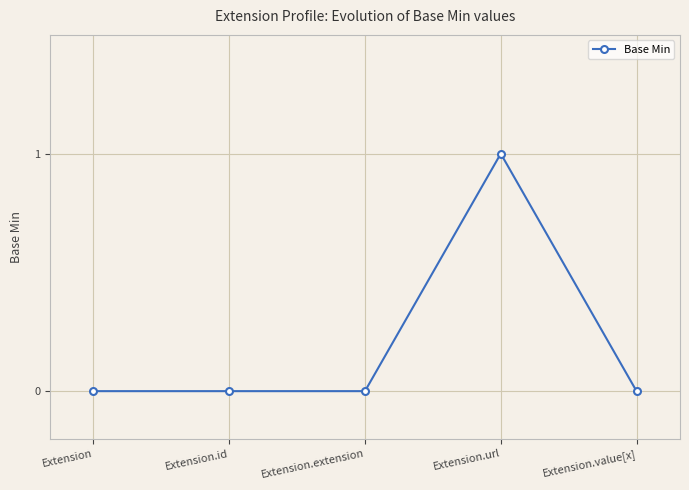

True or false: the data has more than 0 interior local peaks.

True